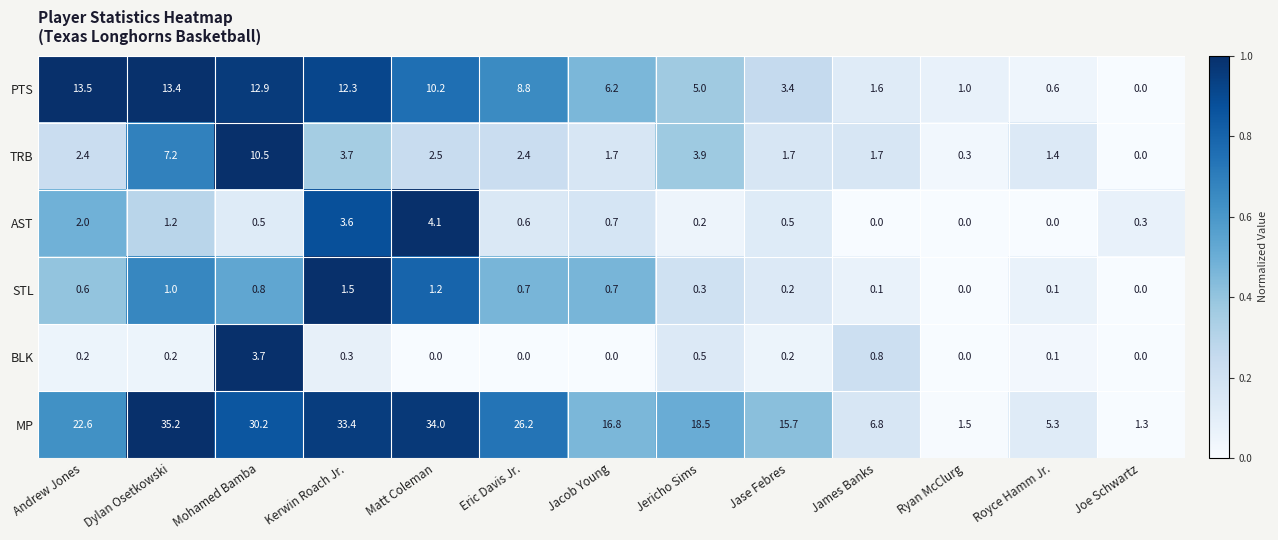

What is the sum of the PTS values at Joe Schwartz and Dylan Osetkowski?

13.4